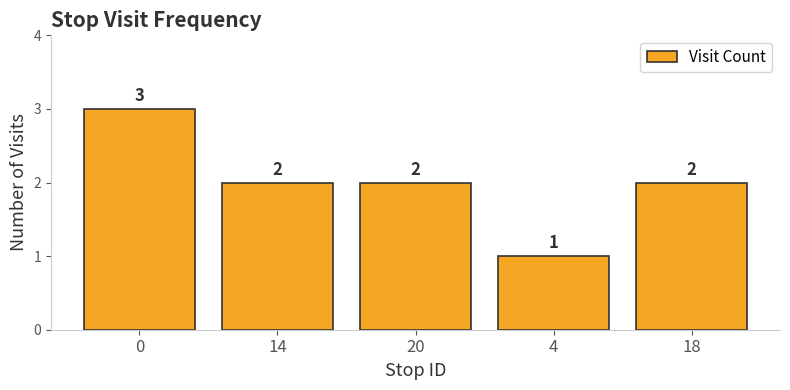

Reading right to left, list all the values displayed in this chart.

18=2	4=1	20=2	14=2	0=3